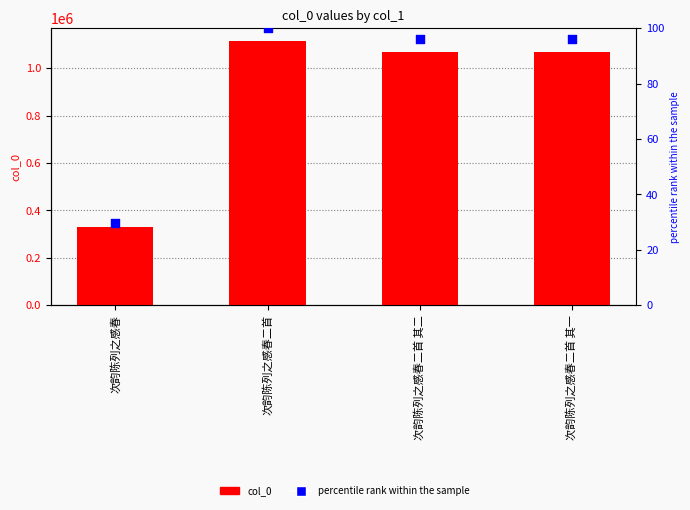

Which series has the largest total across all categories?

col_0